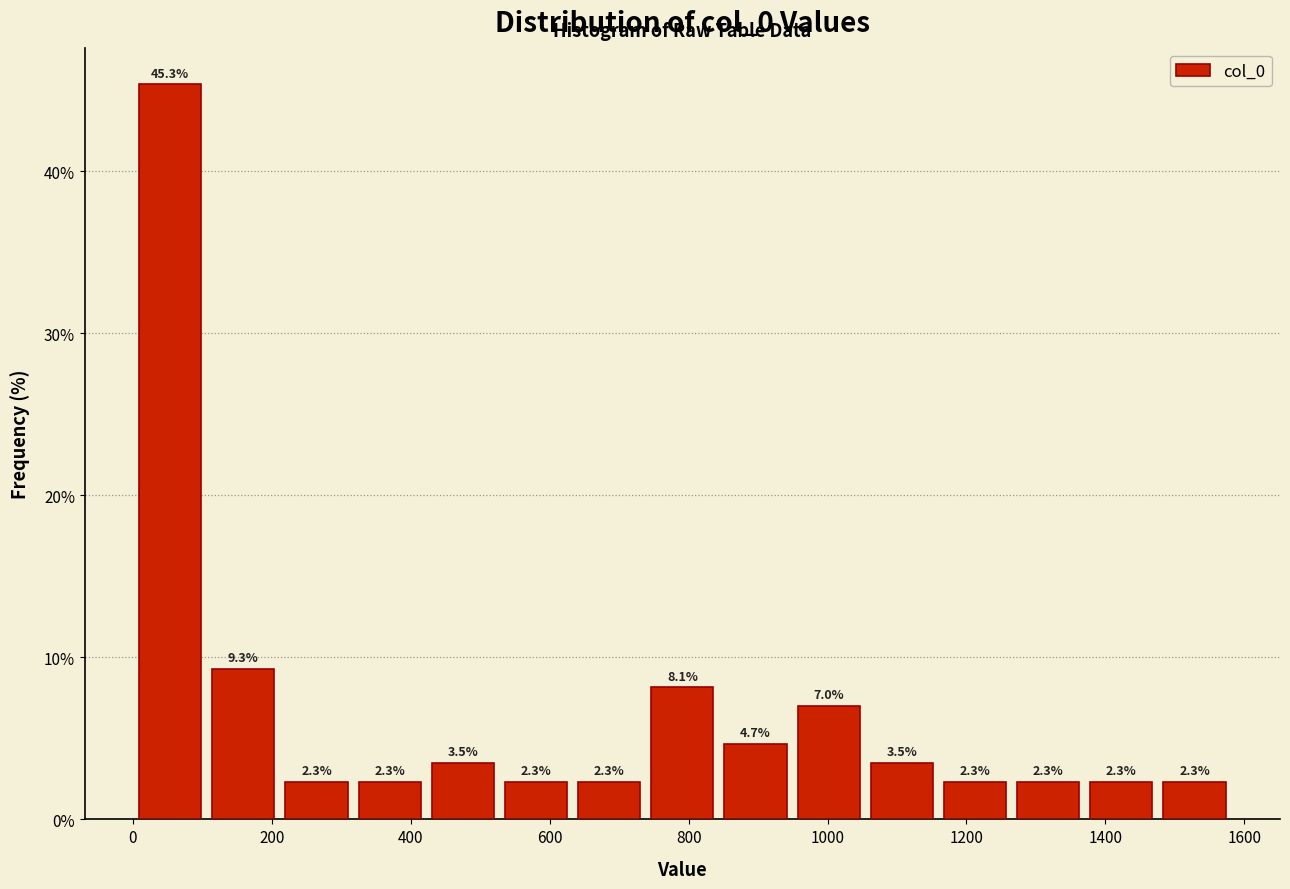

Reading left to right, transcribe this chart: for each bar, give the range it covers on the x-axis and its height. The bar edges are not printed on the chart, so give them approximately, as read against the axis.

0 to 100: 45.3
100 to 220: 9.3
220 to 320: 2.3
320 to 420: 2.3
420 to 520: 3.5
520 to 640: 2.3
640 to 740: 2.3
740 to 840: 8.1
840 to 940: 4.7
940 to 1060: 7.0
1060 to 1160: 3.5
1160 to 1260: 2.3
1260 to 1380: 2.3
1380 to 1480: 2.3
1480 to 1580: 2.3